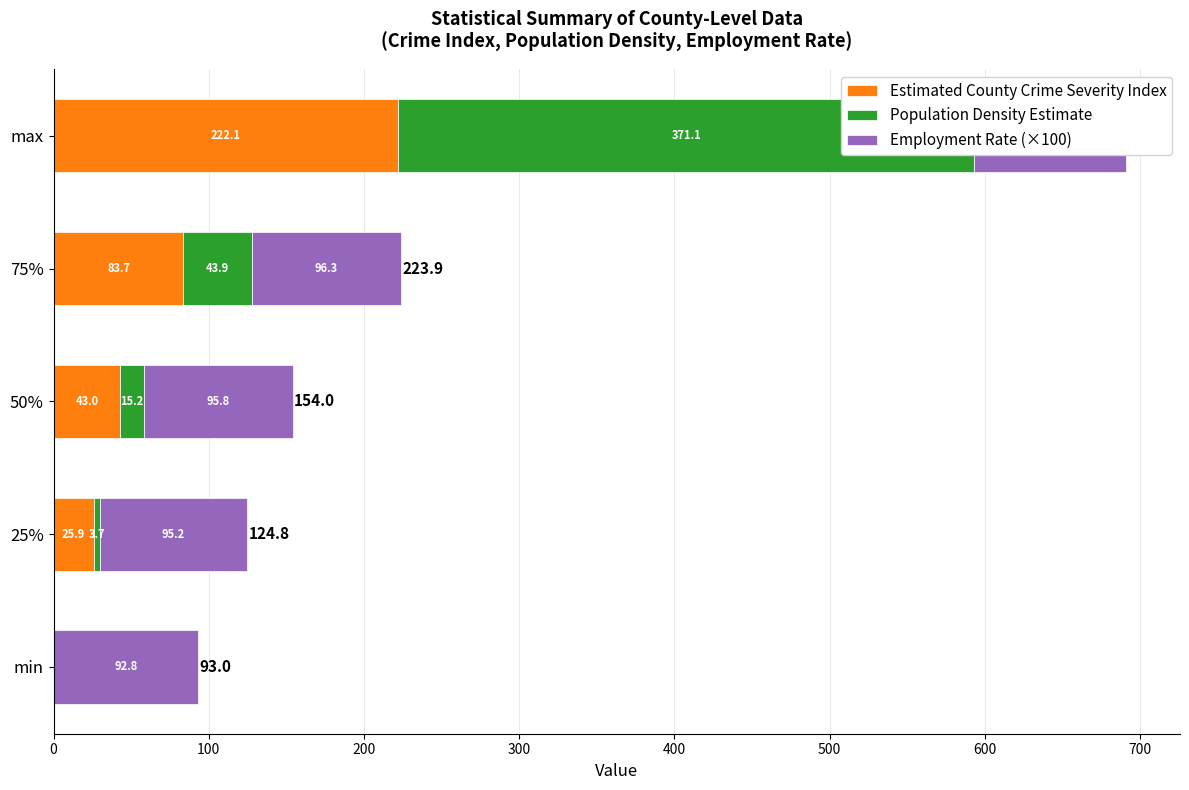

Which has a higher value, 300 or 100?

300